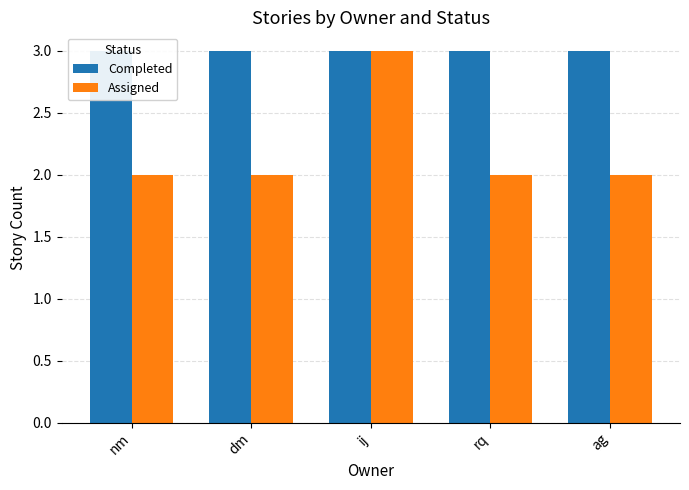

What is the difference between the highest and lowest values at nm?

1